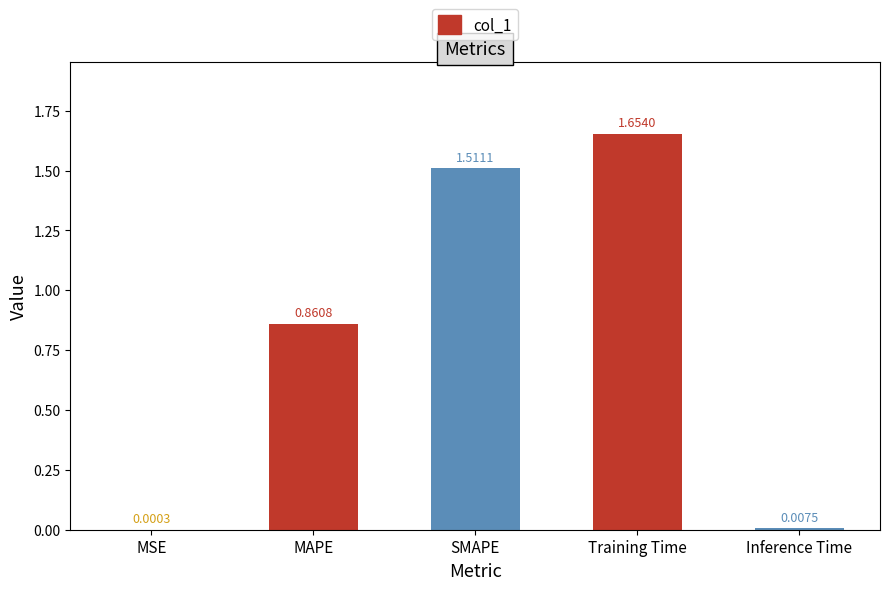

What is the change in value from MAPE to Training Time?

+0.8